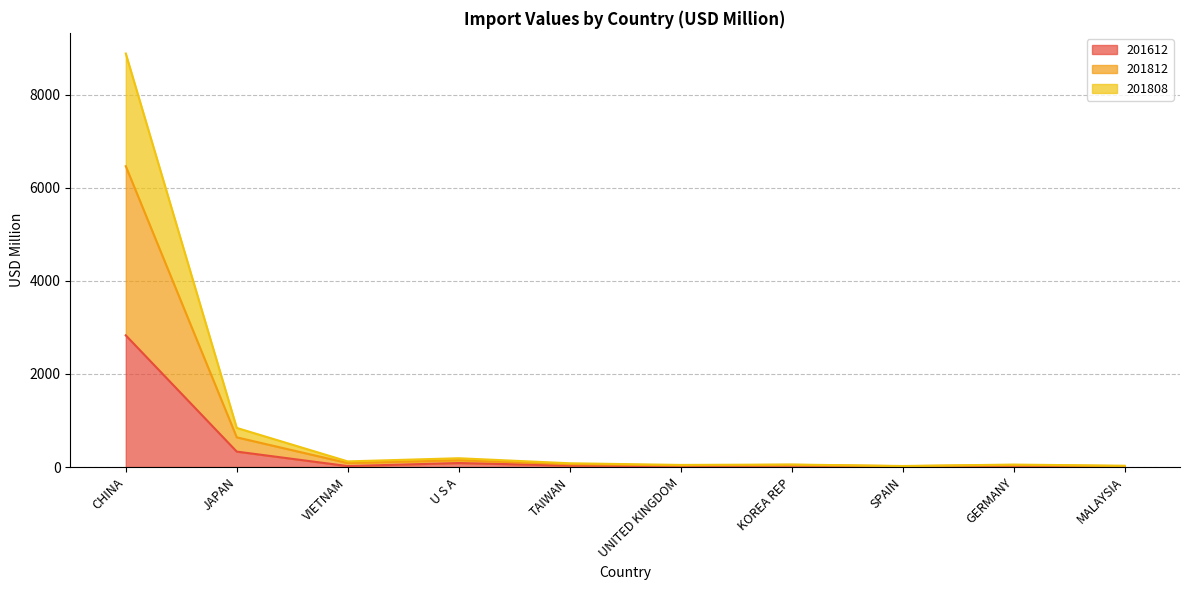

At which category is the sum across all series the highest?

CHINA